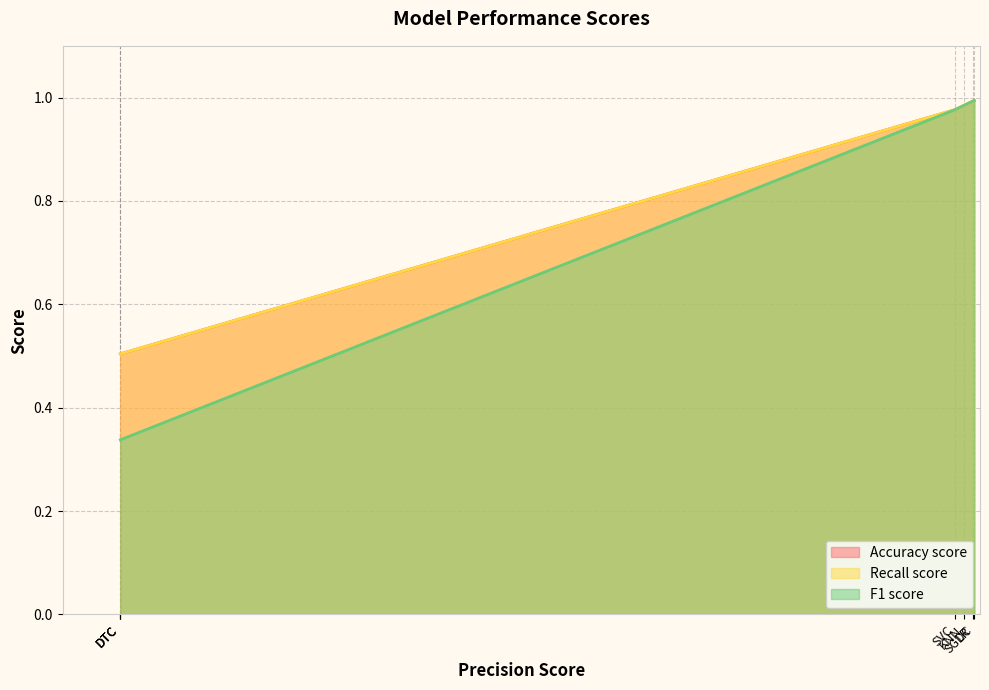

At which label is Accuracy score closest to 0?

DTC